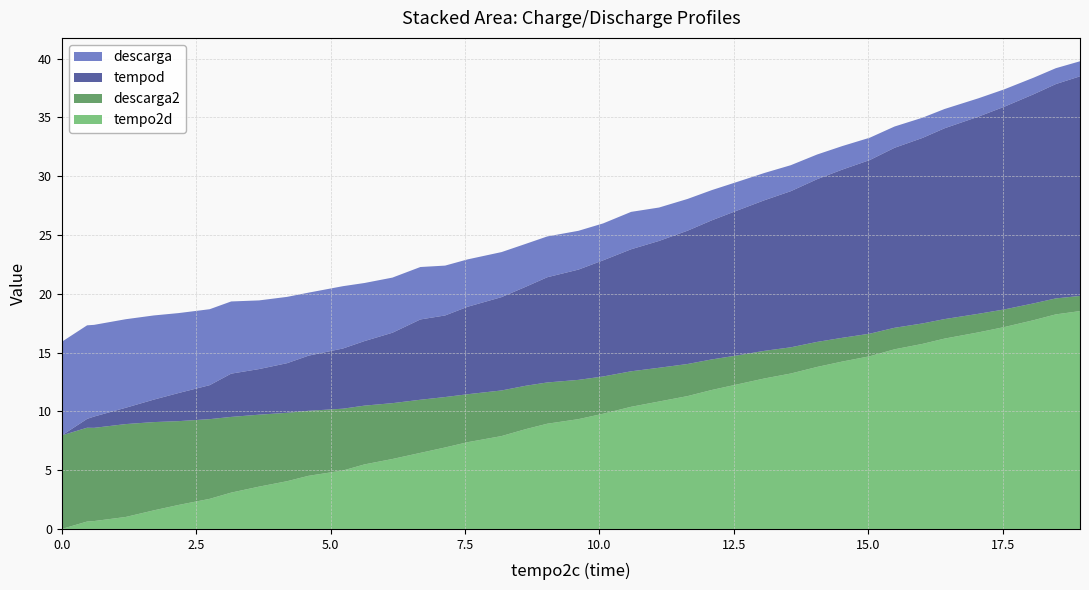

Reading left to right, what are all the values shown in this chart?

tempo2d: 0.0=0.0	0.47=0.6	0.6=0.7	1.19=1.0	1.71=1.6	2.17=2.0	2.75=2.6	3.15=3.1	3.67=3.6	4.19=4.1	4.59=4.5	5.23=5.0	5.63=5.5	6.15=6.0	6.67=6.5	7.13=6.9	7.55=7.4	8.18=7.9	8.63=8.5	9.03=8.9	9.61=9.3	10.07=9.8	10.59=10.4	11.11=10.8	11.64=11.3	12.09=11.8	12.55=12.3	13.07=12.8	13.56=13.2	14.05=13.8	14.52=14.2	15.03=14.7	15.49=15.3	16.01=15.7	16.42=16.2	17.05=16.7	17.53=17.2	18.08=17.8	18.49=18.2	18.94=18.5
descarga2: 0.0=8.0	0.47=8.0	0.6=7.9	1.19=7.9	1.71=7.5	2.17=7.1	2.75=6.8	3.15=6.4	3.67=6.1	4.19=5.8	4.59=5.5	5.23=5.3	5.63=5.0	6.15=4.8	6.67=4.5	7.13=4.3	7.55=4.1	8.18=3.9	8.63=3.7	9.03=3.5	9.61=3.3	10.07=3.2	10.59=3.0	11.11=2.9	11.64=2.7	12.09=2.6	12.55=2.5	13.07=2.4	13.56=2.2	14.05=2.1	14.52=2.0	15.03=1.9	15.49=1.8	16.01=1.7	16.42=1.7	17.05=1.6	17.53=1.5	18.08=1.4	18.49=1.4	18.94=1.3
tempod: 0.0=0.0	0.47=0.8	0.6=1.0	1.19=1.4	1.71=1.9	2.17=2.4	2.75=2.9	3.15=3.7	3.67=3.9	4.19=4.2	4.59=4.7	5.23=5.1	5.63=5.5	6.15=6.0	6.67=6.8	7.13=6.9	7.55=7.4	8.18=7.9	8.63=8.4	9.03=8.9	9.61=9.4	10.07=9.9	10.59=10.4	11.11=10.8	11.64=11.3	12.09=11.8	12.55=12.3	13.07=12.8	13.56=13.3	14.05=13.8	14.52=14.3	15.03=14.8	15.49=15.3	16.01=15.8	16.42=16.2	17.05=16.8	17.53=17.2	18.08=17.8	18.49=18.2	18.94=18.7
descarga: 0.0=8.0	0.47=8.0	0.6=7.8	1.19=7.5	1.71=7.2	2.17=6.8	2.75=6.5	3.15=6.1	3.67=5.8	4.19=5.6	4.59=5.4	5.23=5.3	5.63=4.9	6.15=4.7	6.67=4.5	7.13=4.2	7.55=4.0	8.18=3.8	8.63=3.6	9.03=3.5	9.61=3.3	10.07=3.1	10.59=3.2	11.11=2.8	11.64=2.7	12.09=2.6	12.55=2.4	13.07=2.3	13.56=2.2	14.05=2.1	14.52=2.0	15.03=1.9	15.49=1.8	16.01=1.7	16.42=1.6	17.05=1.6	17.53=1.5	18.08=1.4	18.49=1.4	18.94=1.3